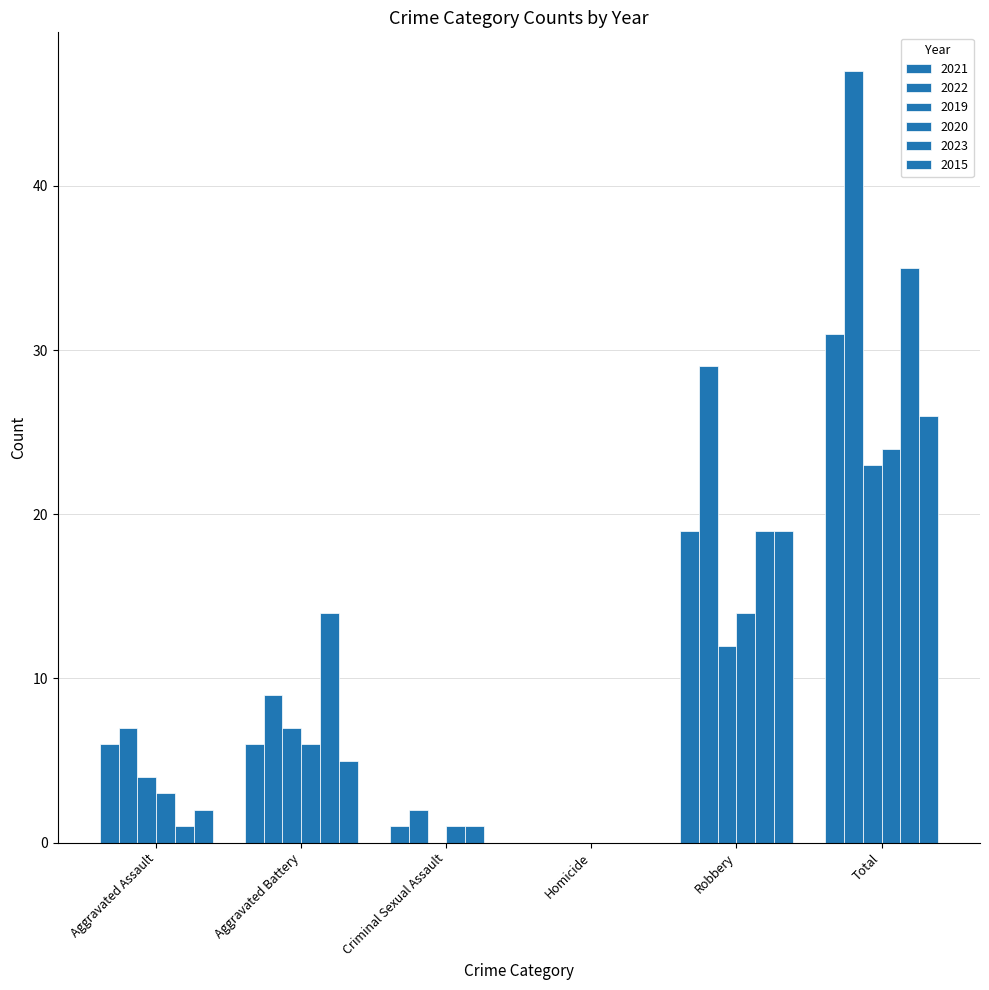

Are the bars grouped side by side (vs. stacked)?

Yes